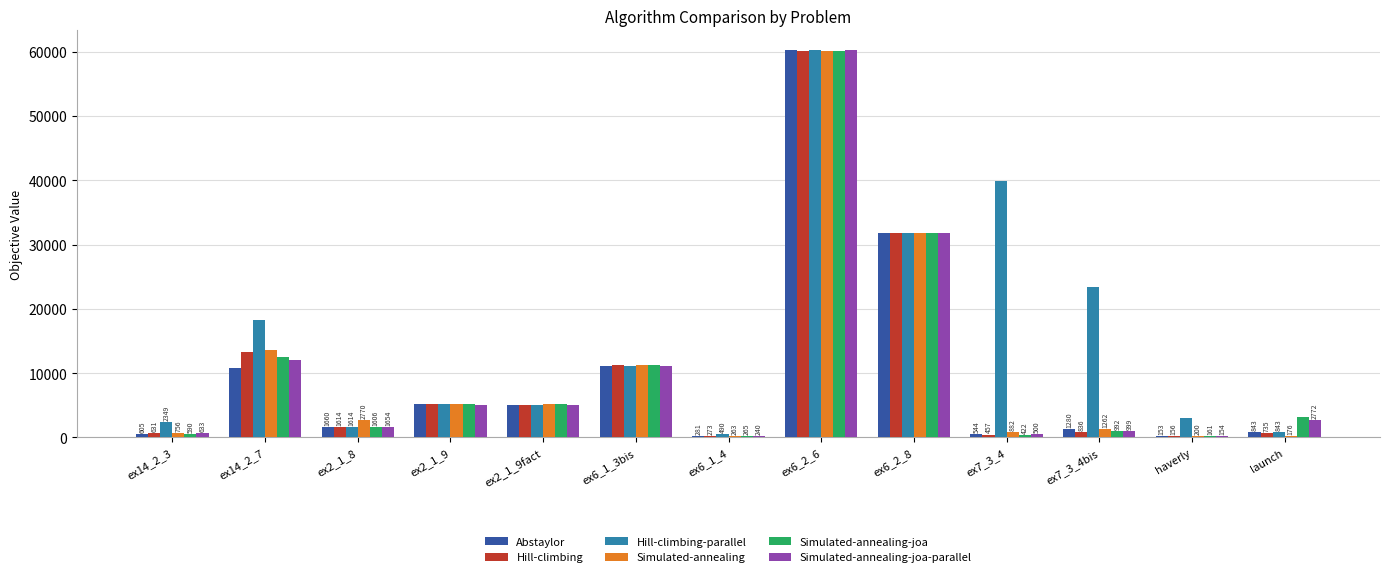

Which series has the largest total across all categories?

Hill-climbing-parallel